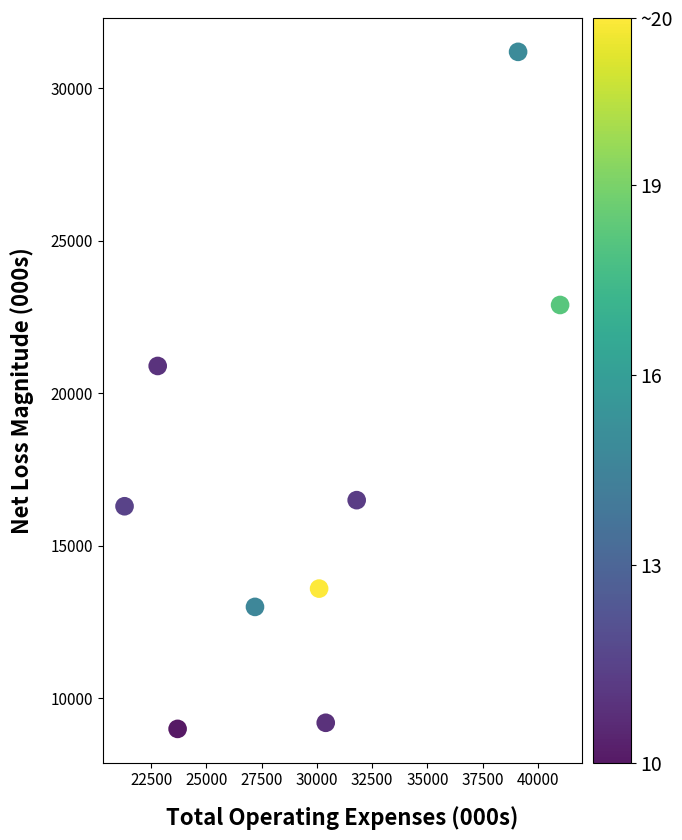

What is the range of Y values (max minus min)?

22200